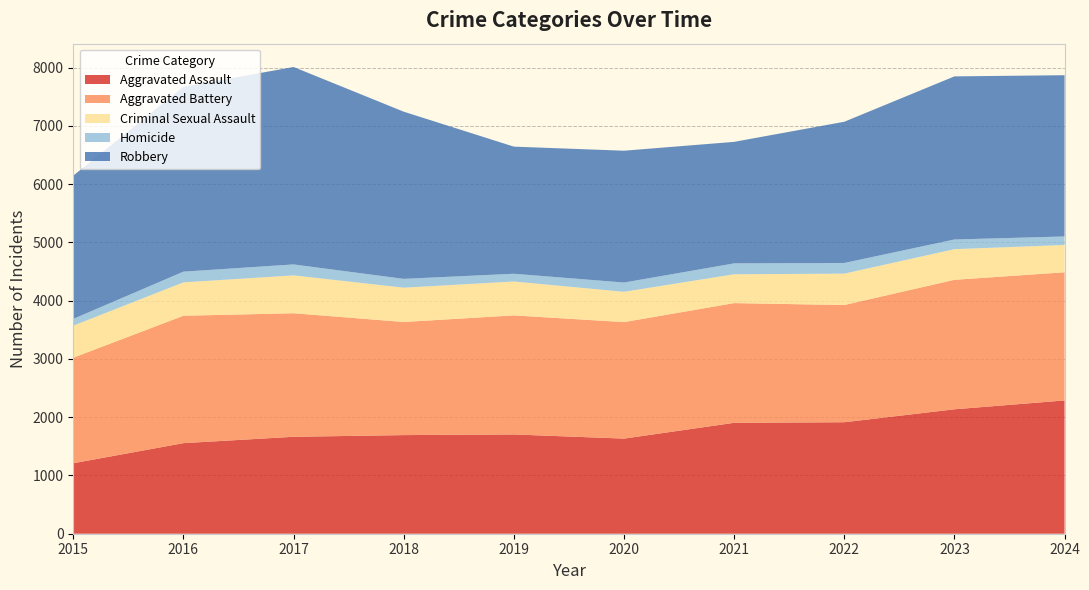

Reading left to right, what are all the values shown in this chart?

Aggravated Assault: 2015=1210	2016=1555	2017=1664	2018=1693	2019=1704	2020=1633	2021=1904	2022=1914	2023=2136	2024=2288
Aggravated Battery: 2015=1812	2016=2187	2017=2121	2018=1942	2019=2044	2020=2000	2021=2055	2022=2012	2023=2223	2024=2200
Criminal Sexual Assault: 2015=550	2016=573	2017=650	2018=589	2019=582	2020=520	2021=495	2022=539	2023=526	2024=469
Homicide: 2015=116	2016=184	2017=188	2018=151	2019=133	2020=159	2021=187	2022=183	2023=166	2024=146
Robbery: 2015=2459	2016=3173	2017=3389	2018=2870	2019=2182	2020=2263	2021=2086	2022=2424	2023=2800	2024=2768